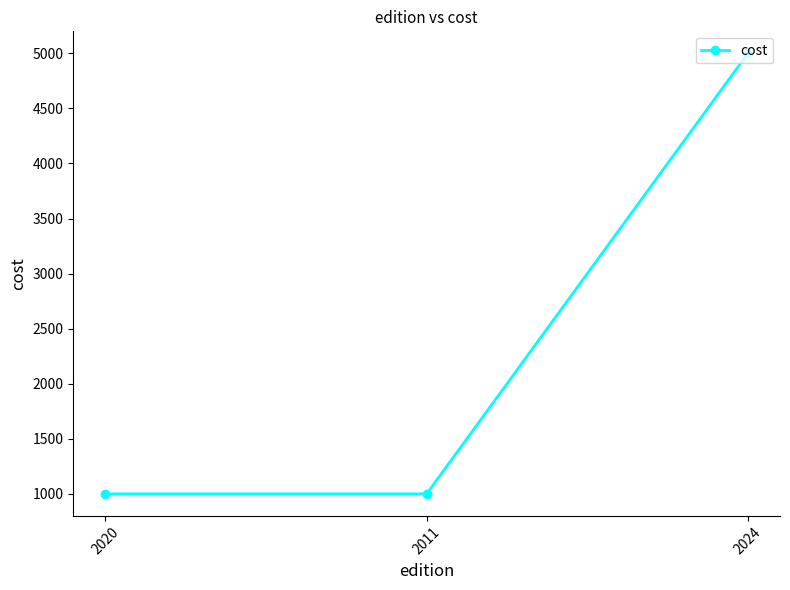

What is the label of the 3rd point from the left?

2024